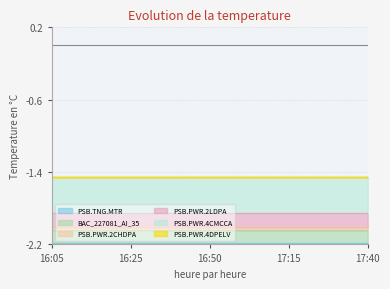

True or false: PSB.PWR.2LDPA and PSB.PWR.4CMCCA intersect in this chart.

False